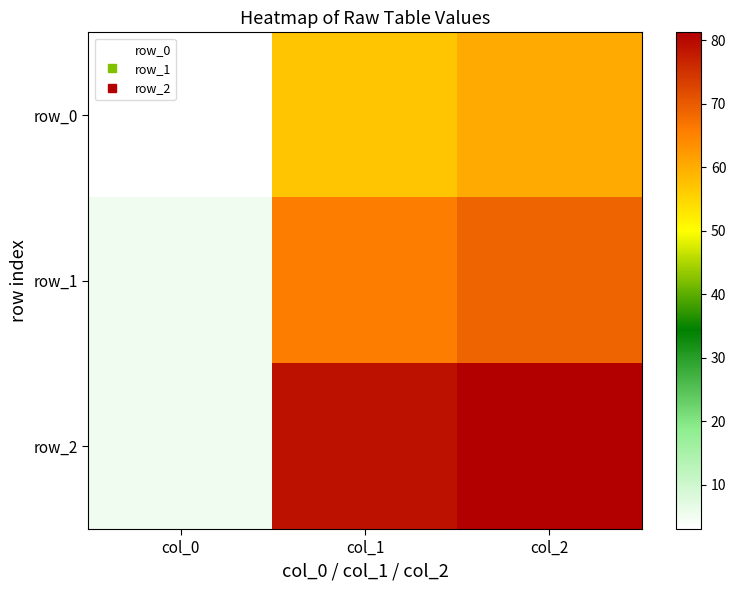

What is the difference between the maximum and second lowest values in the row_0 series?

3.6